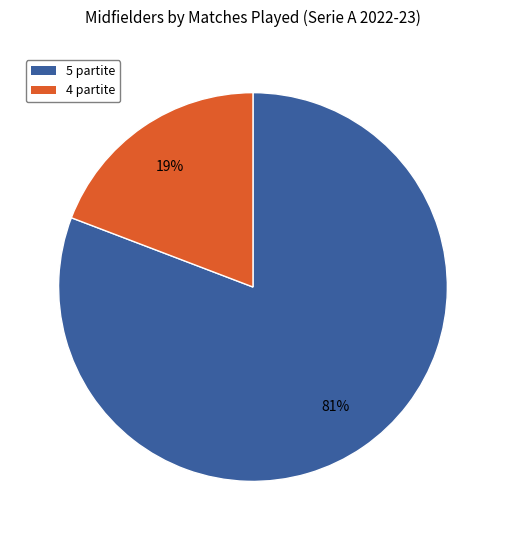

To the nearest percent, what is the difference between the 4 partite and 5 partite slice percentages?

62%